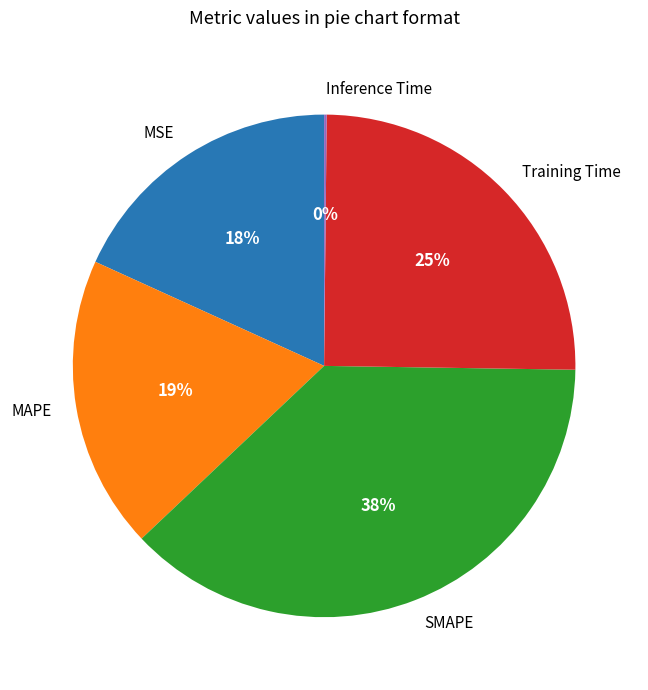

Does any single category account for the majority?

No